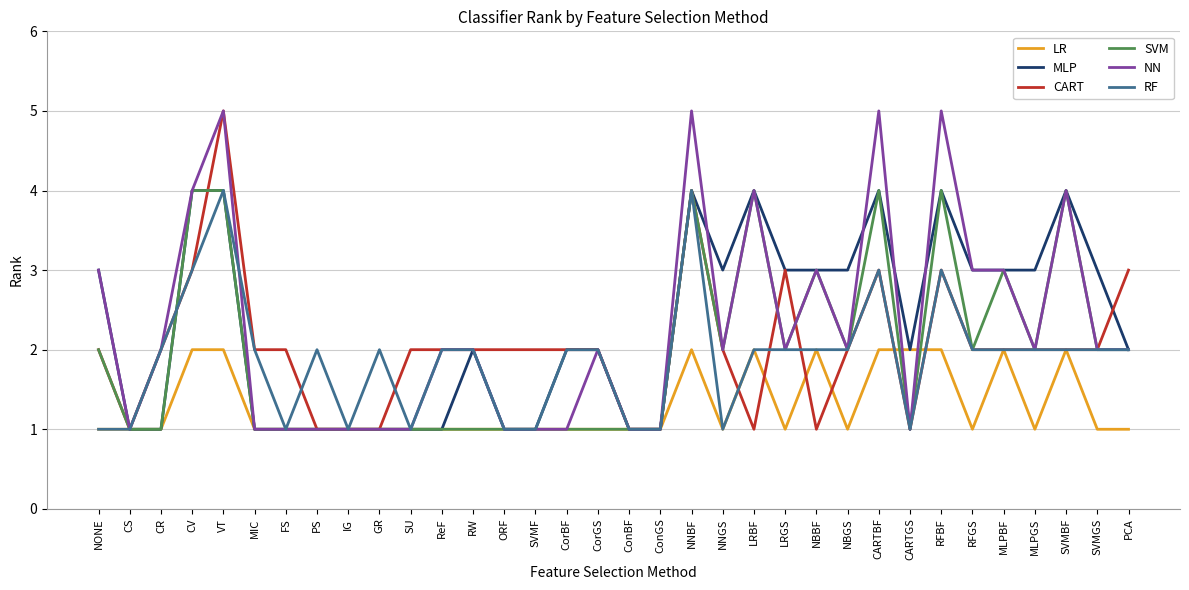

True or false: MLP has a value of 3 at SVMGS.

True